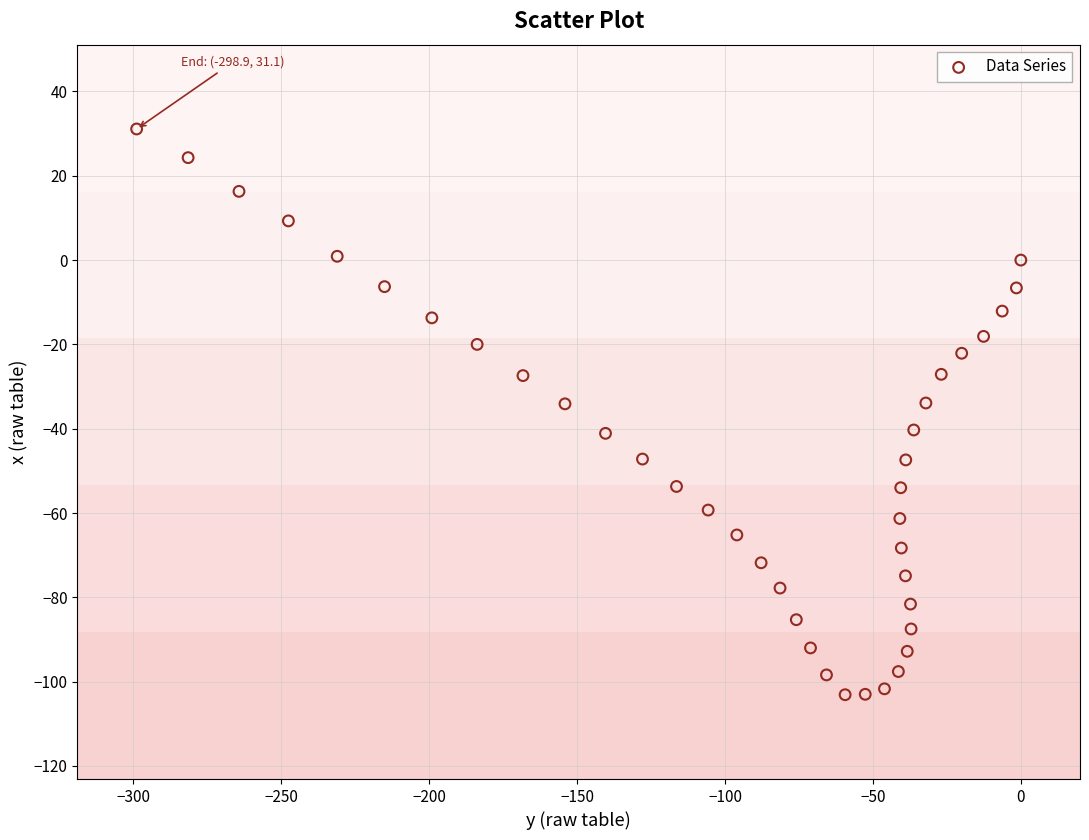

What is the range of Y values (max minus min)?

134.2